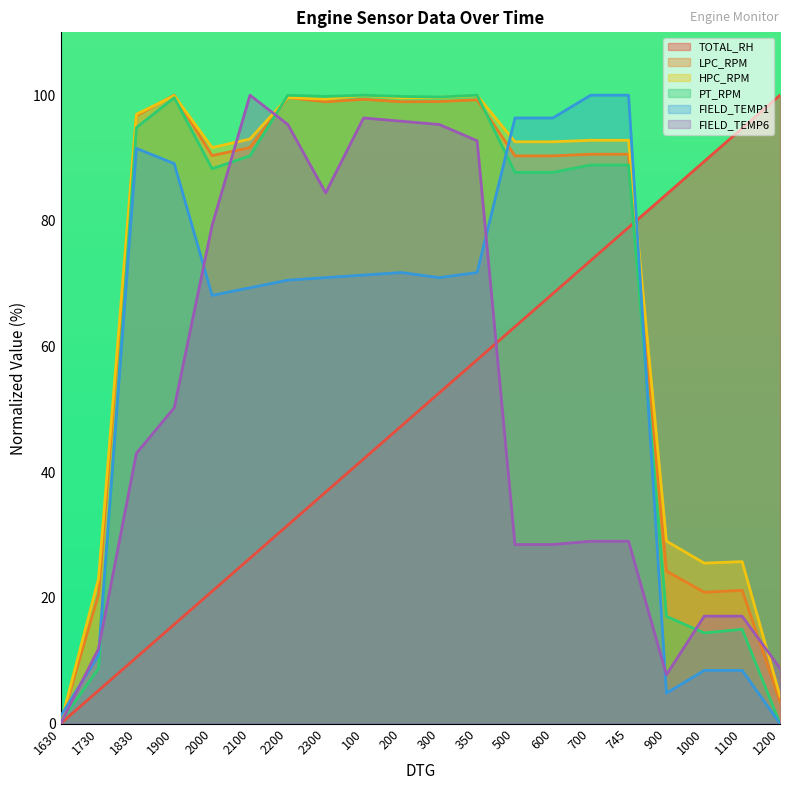

How many times do HPC_RPM and FIELD_TEMP1 cross each other?

3